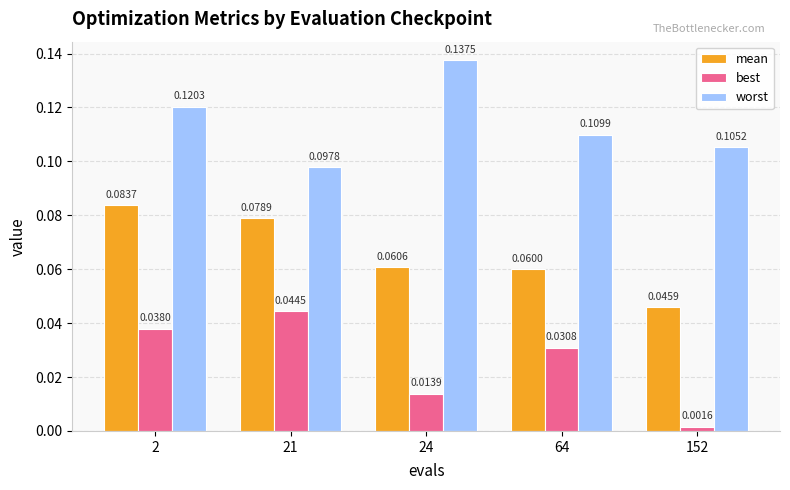

At how many categories does at least one series exceed 0?

5